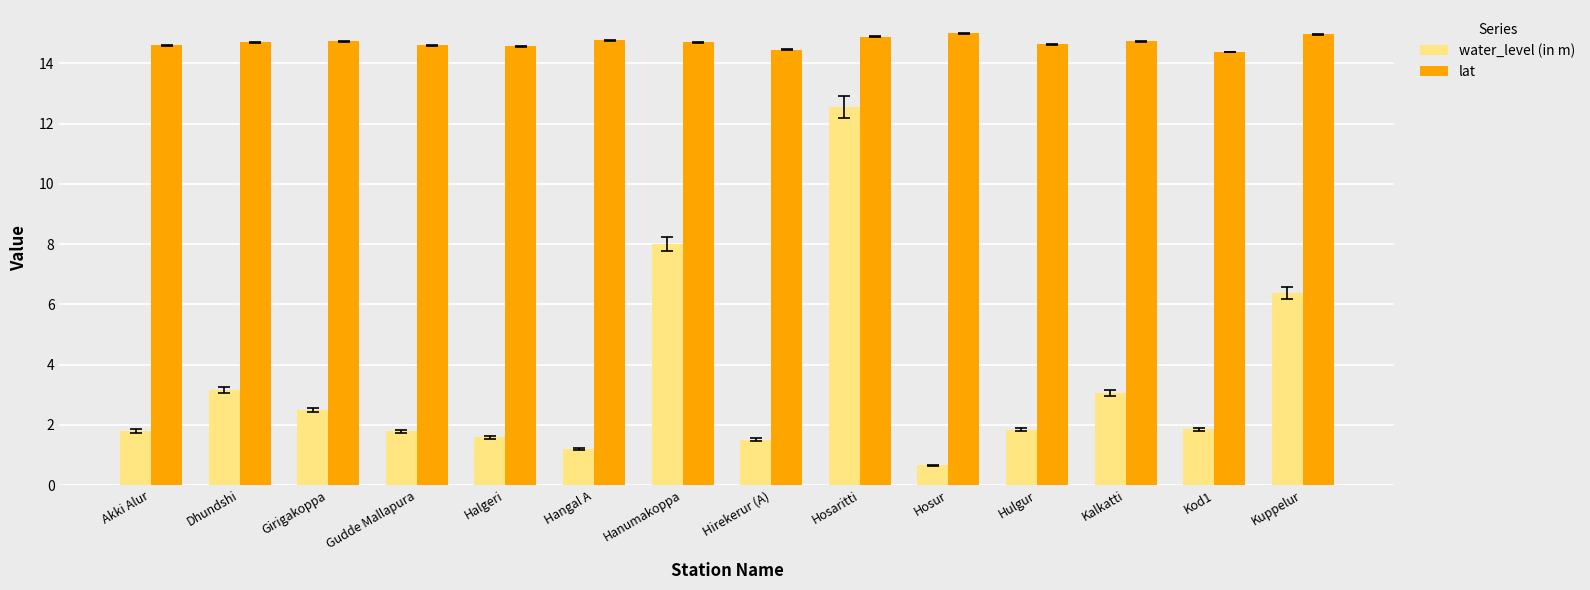

Count the number of data series in this chart.

2